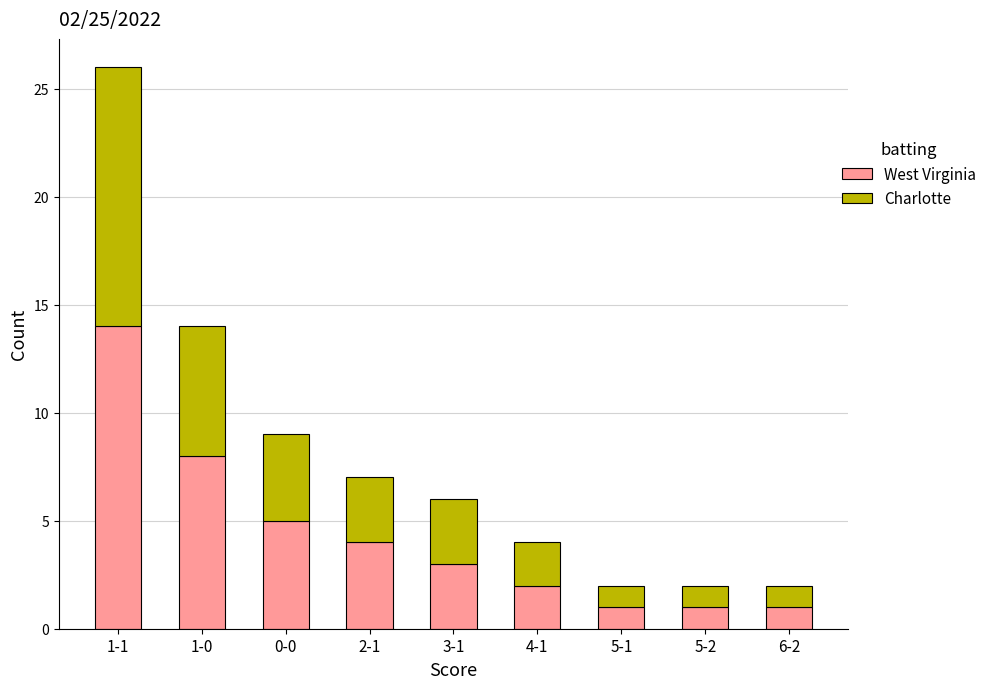

The value of West Virginia at 2-1 is 1. True or false?

False